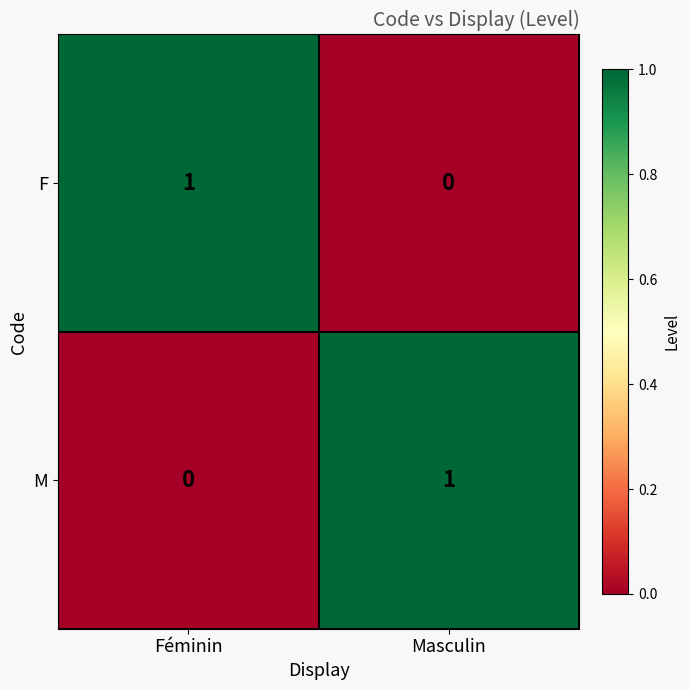

How many series are shown in this chart?

2